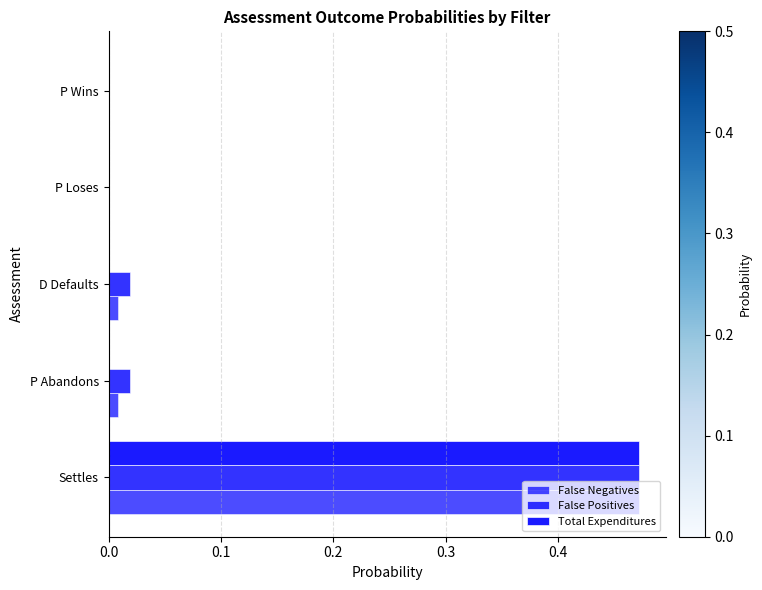

List the series in order of their peak value, highest first.

False Negatives, Total Expenditures, False Positives